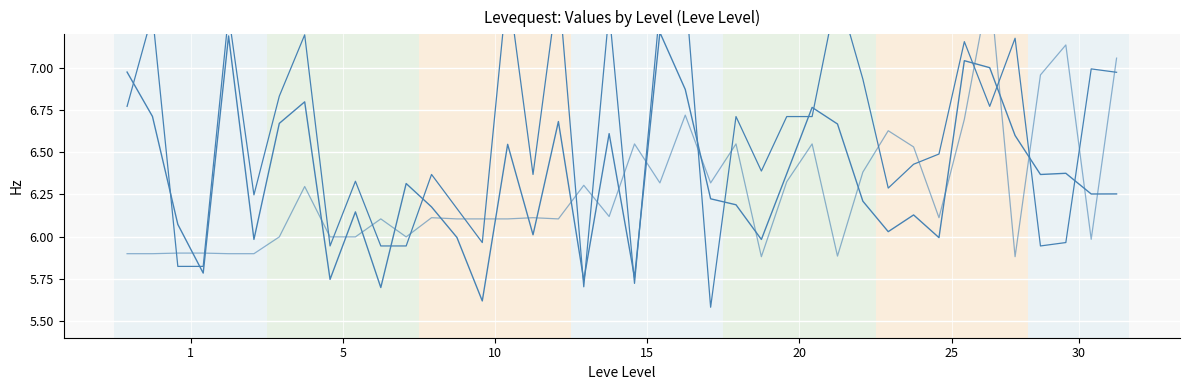

Which series changed the most between 16 and 27?

Leve Values